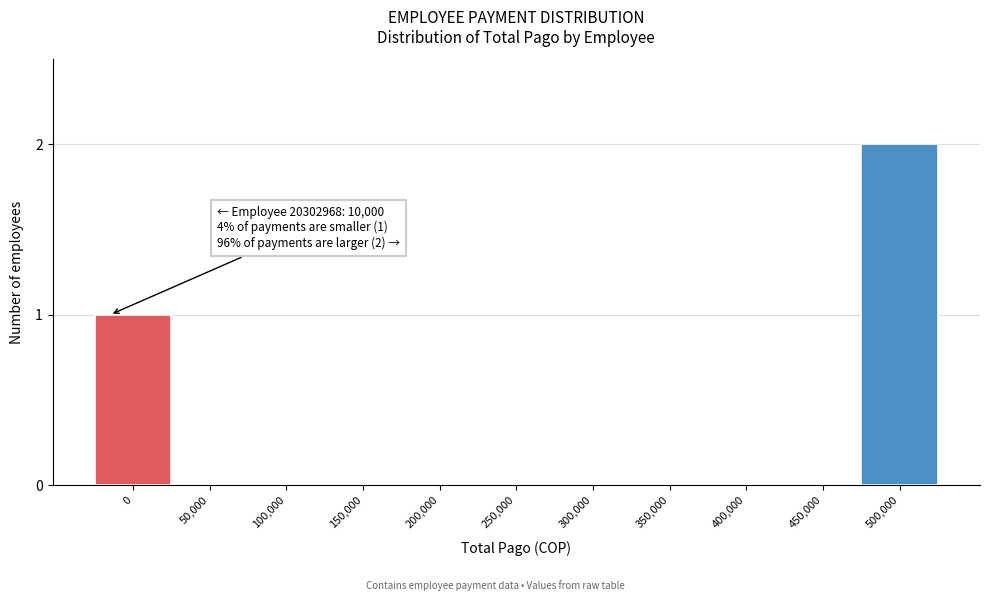

Reading left to right, list all the values displayed in this chart.

0=1	50,000=0	100,000=0	150,000=0	200,000=0	250,000=0	300,000=0	350,000=0	400,000=0	450,000=0	500,000=2